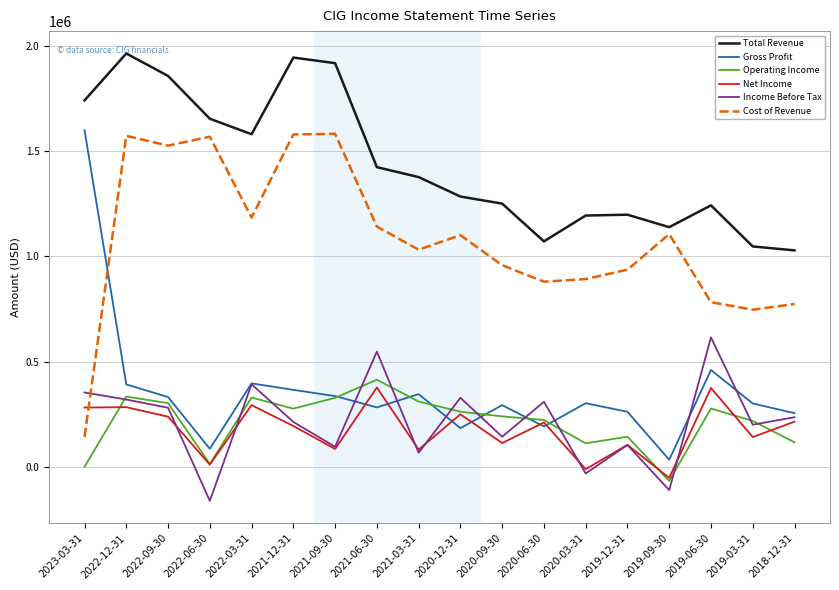

What is the sum of all Cost of Revenue values?

19504100